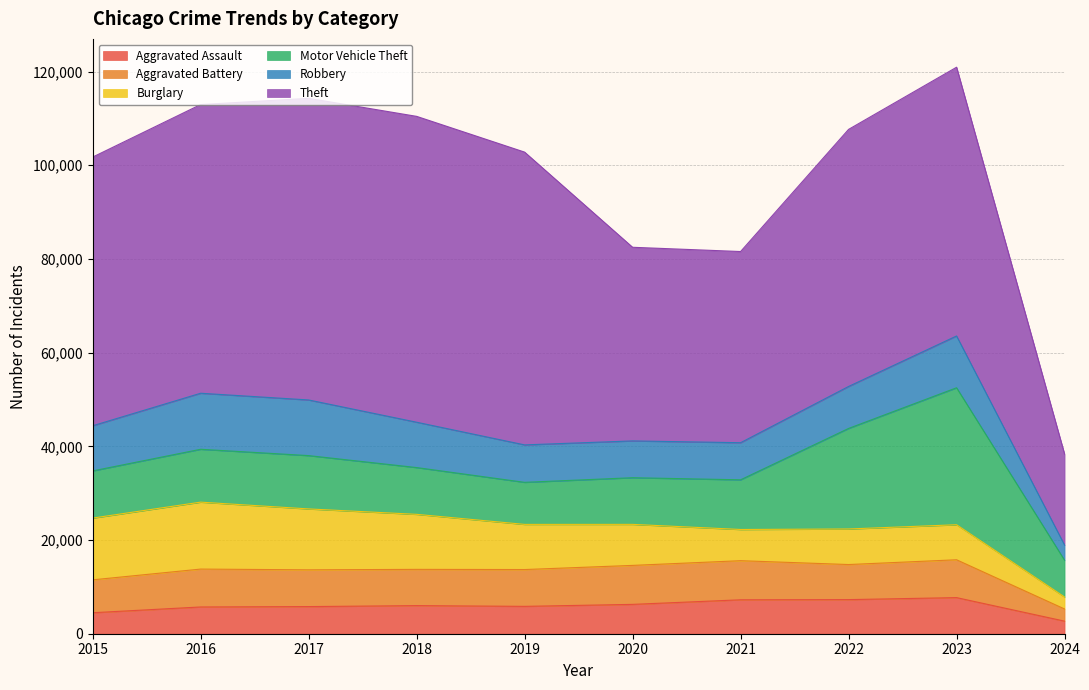

What is the sum of the Theft values at 2019 and 2016?

124117